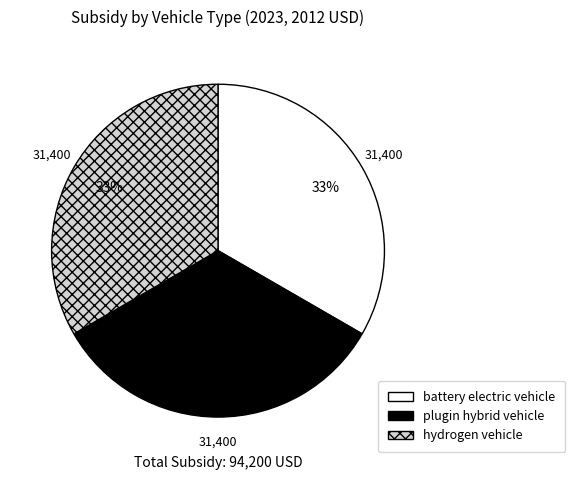

Is there any slice that represents more than half of the pie?

No